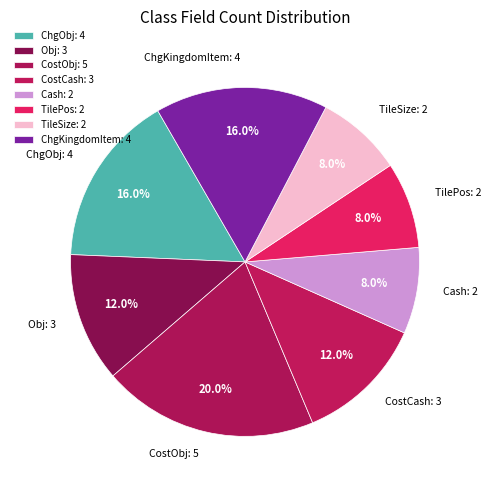

To the nearest percent, what portion does Cash represent?

8%